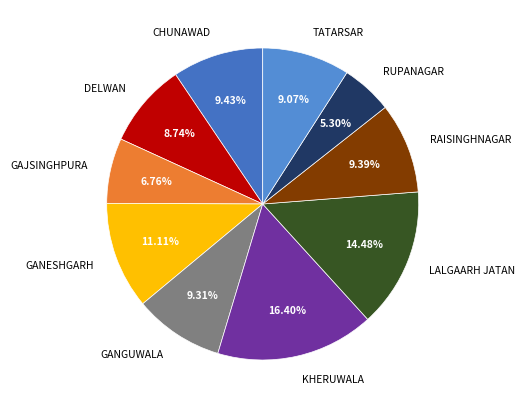

To the nearest percent, what is the combined percentage of TATARSAR and RUPANAGAR?

14%